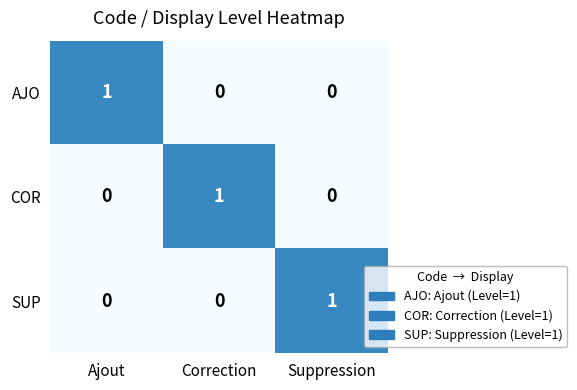

Is it true that COR equals 1 at Correction?

True